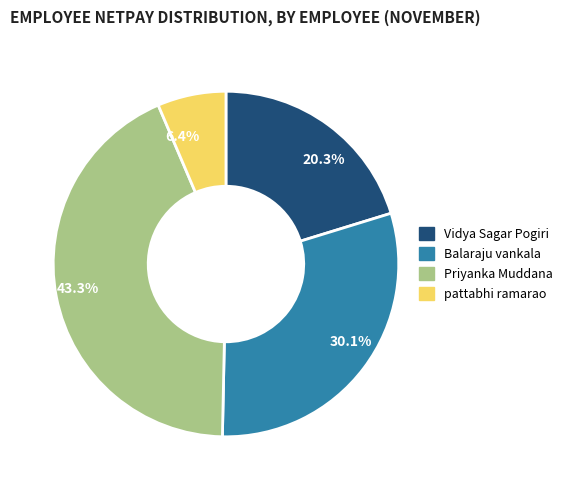

Is there a majority slice in this chart?

No